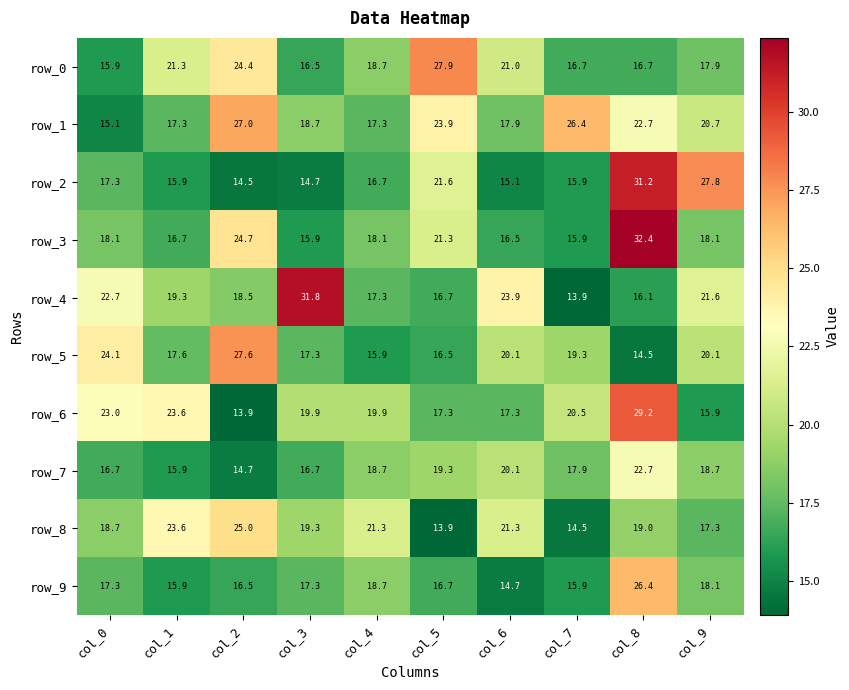

At which category is the sum across all series the highest?

col_8